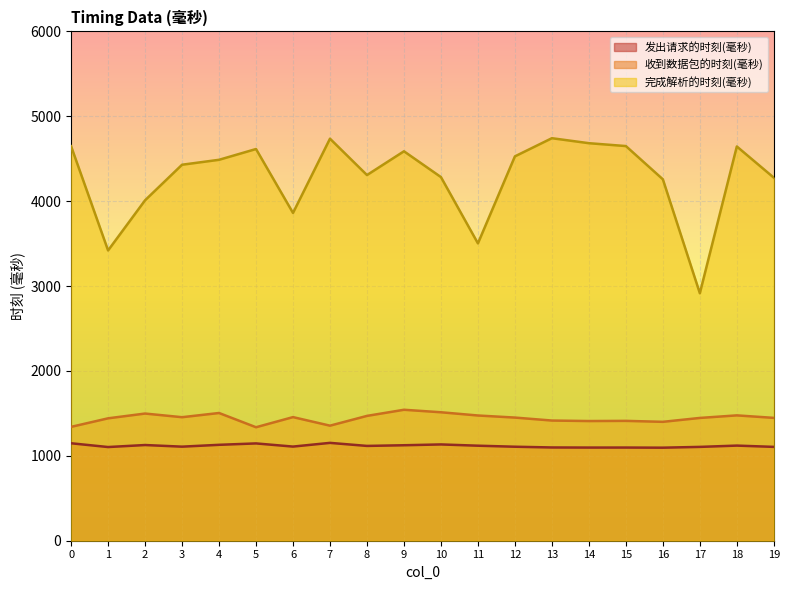

How many interior local peaks does the 发出请求的时刻(毫秒) series have?

6